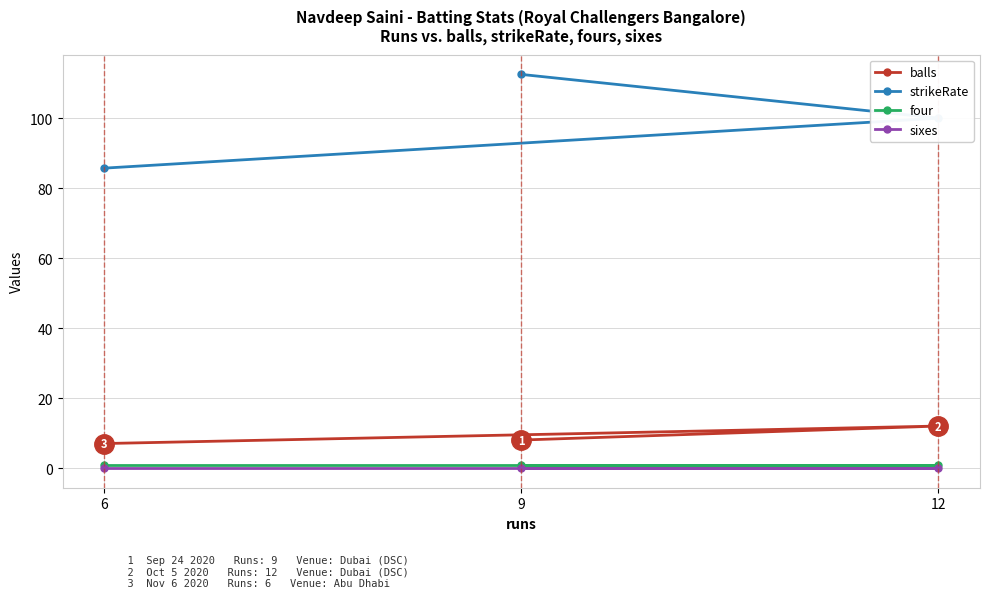

What is the value of the strikeRate point at the 1st from the left?

85.7